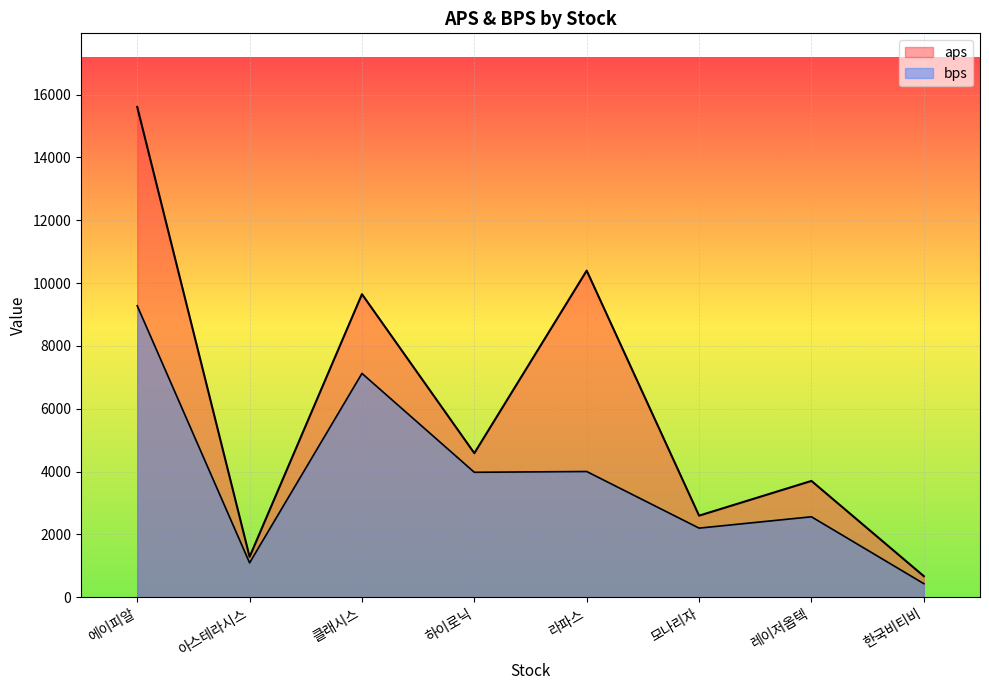

True or false: aps and bps cross at least once.

False